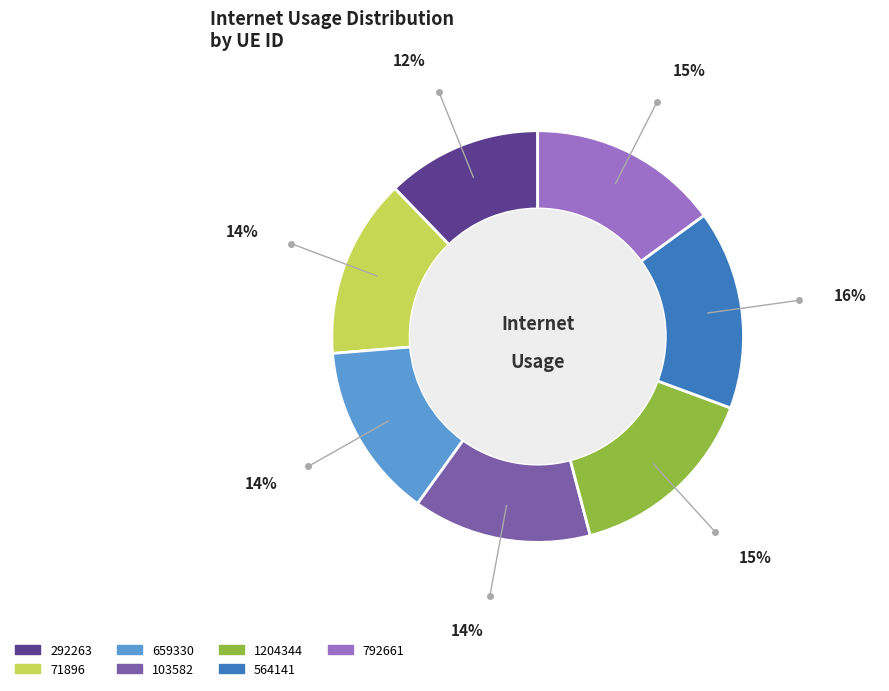

How many slices are in this pie chart?

7